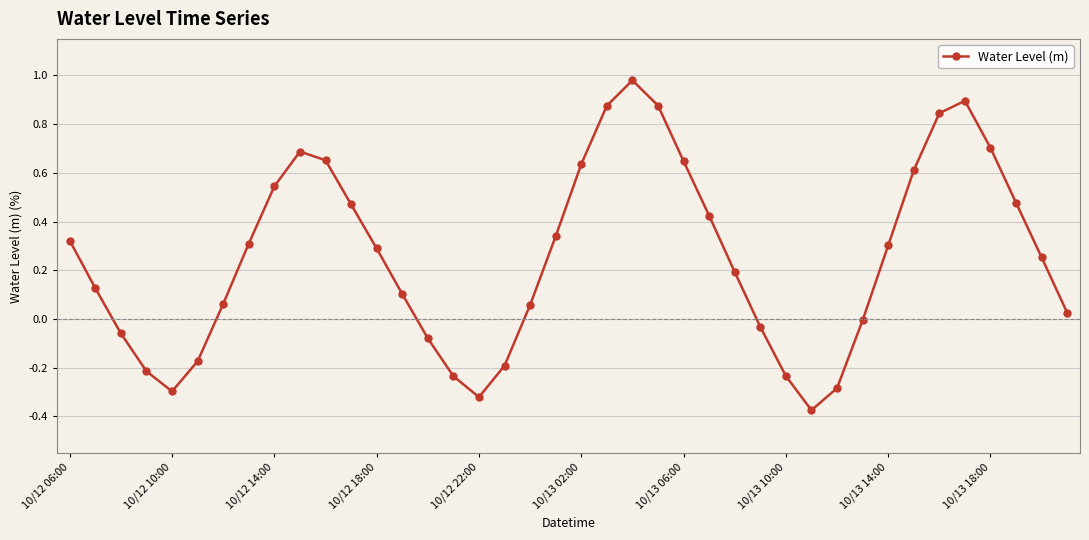

What is the difference between the maximum and minimum values?

1.4